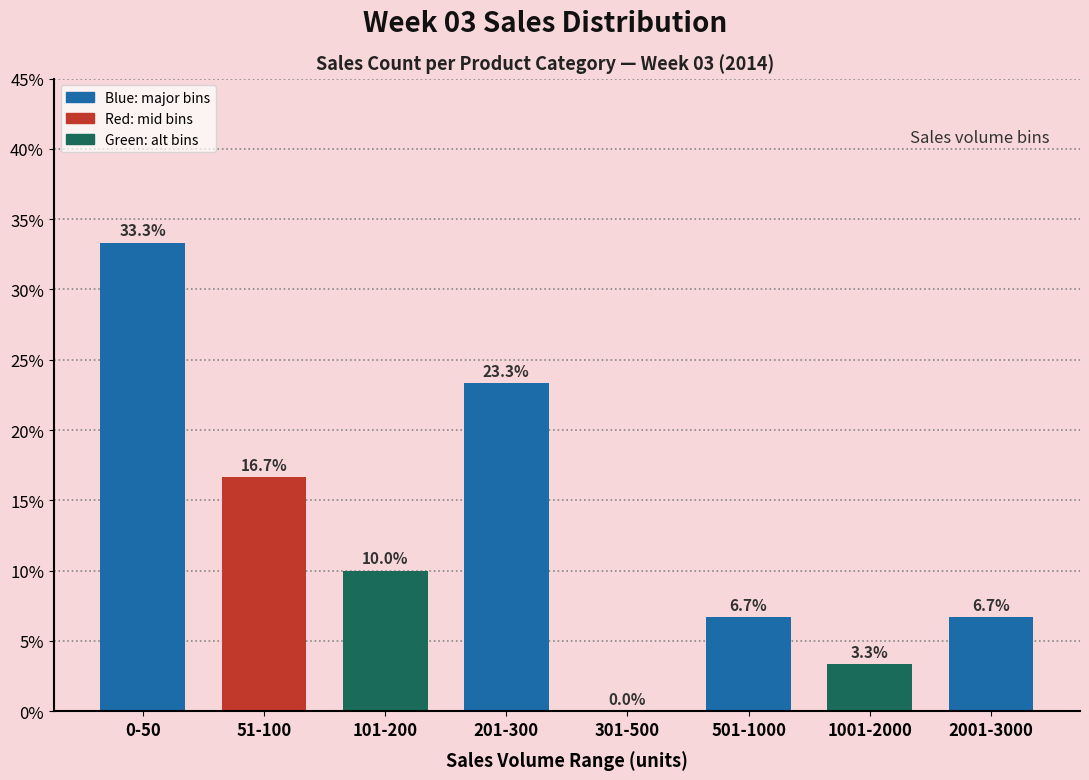

Reading left to right, list all the values displayed in this chart.

0-50=33.3	51-100=16.7	101-200=10.0	201-300=23.3	301-500=0.0	501-1000=6.7	1001-2000=3.3	2001-3000=6.7